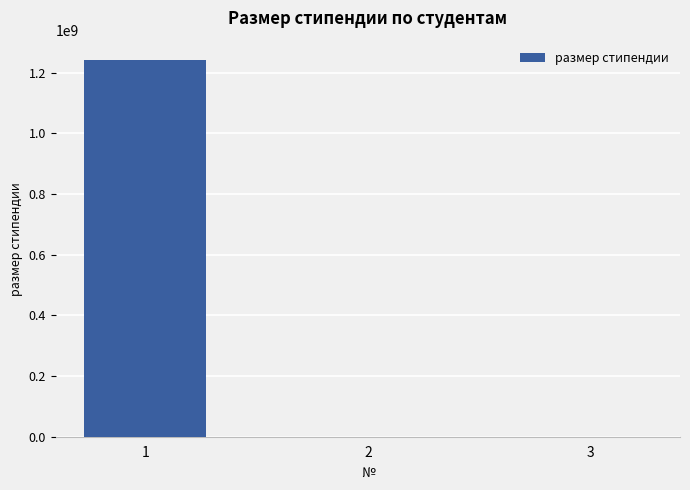

Does the chart contain stacked bars?

No